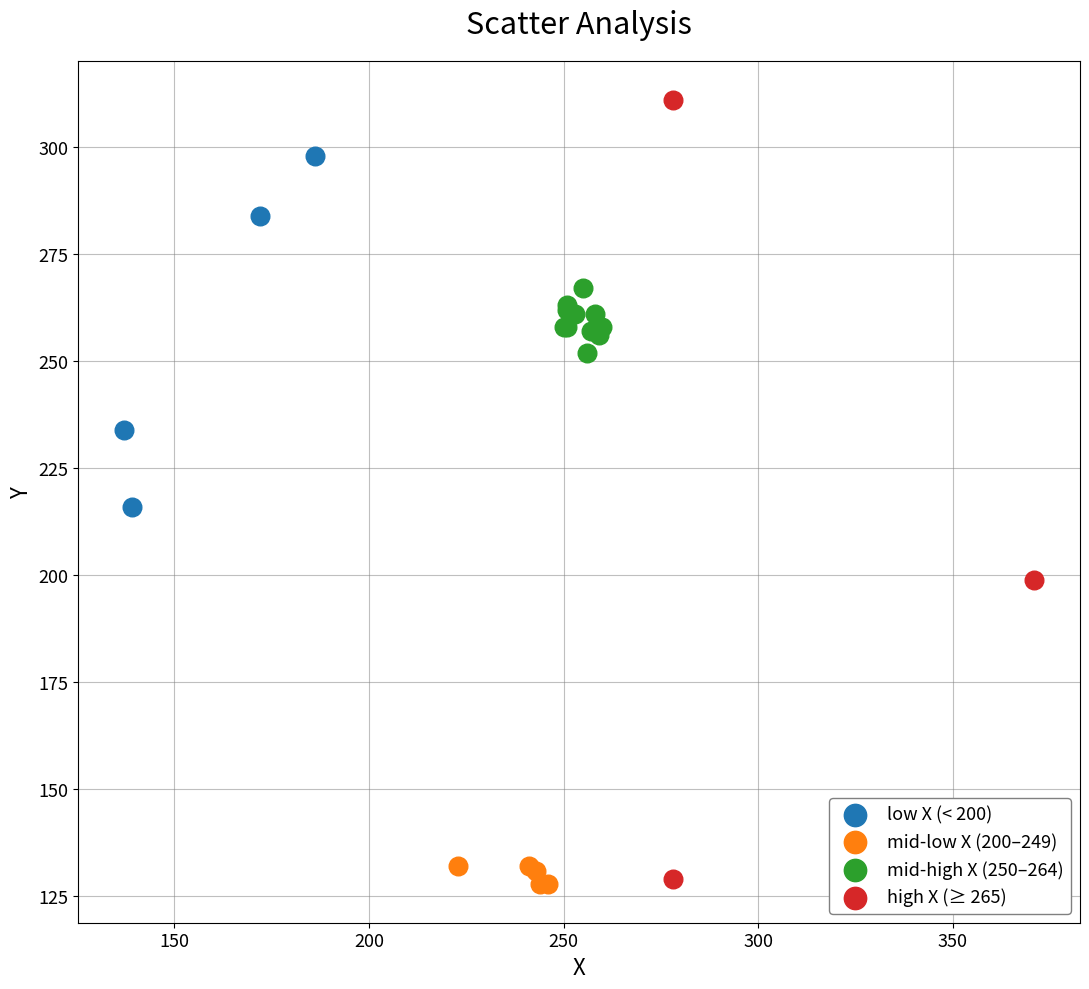

Which series reaches the maximum Y coordinate?

high X (≥ 265)